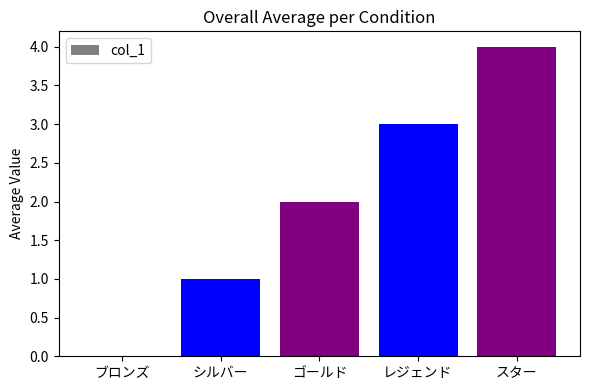

Read the value at スター.

4